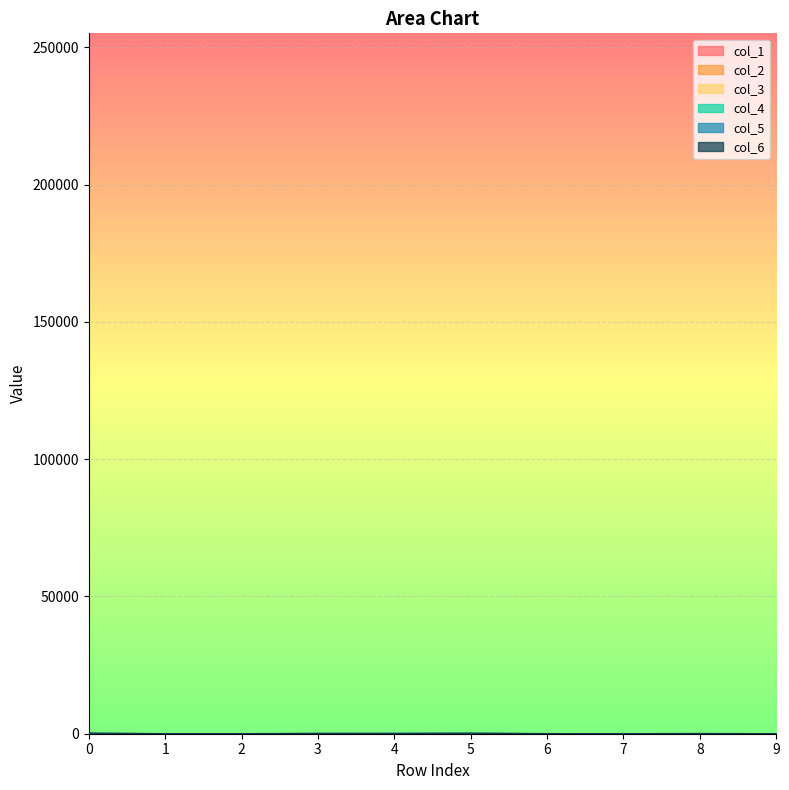

What is the sum of the col_3 values at 7 and 5?

29.0